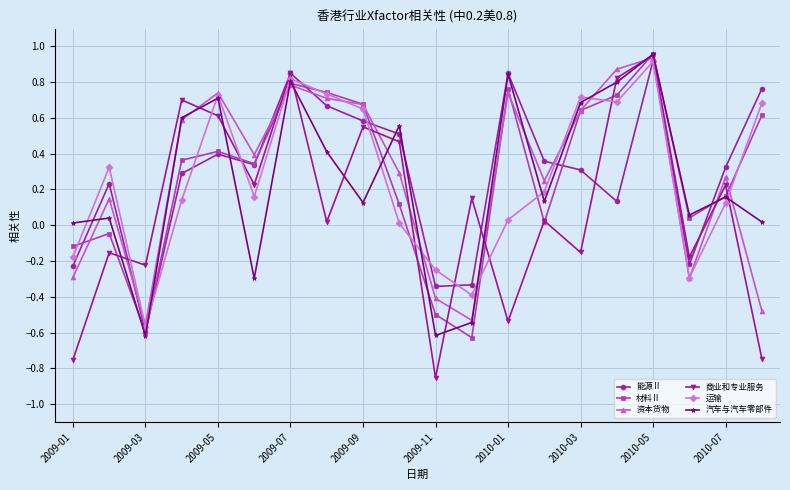

What is the difference between the second highest and minimum values in the 资本货物 series?

1.4